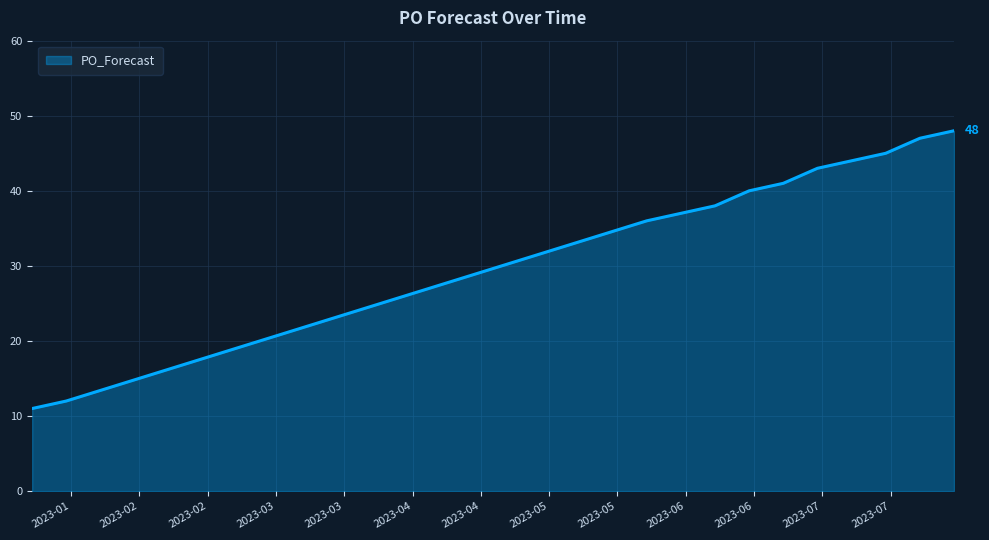

What is the greatest value displayed?

48